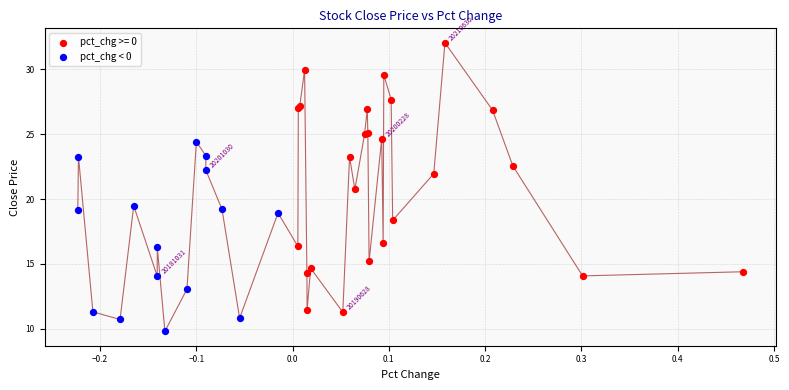

Which series has the widest spread of Y values?

pct_chg >= 0